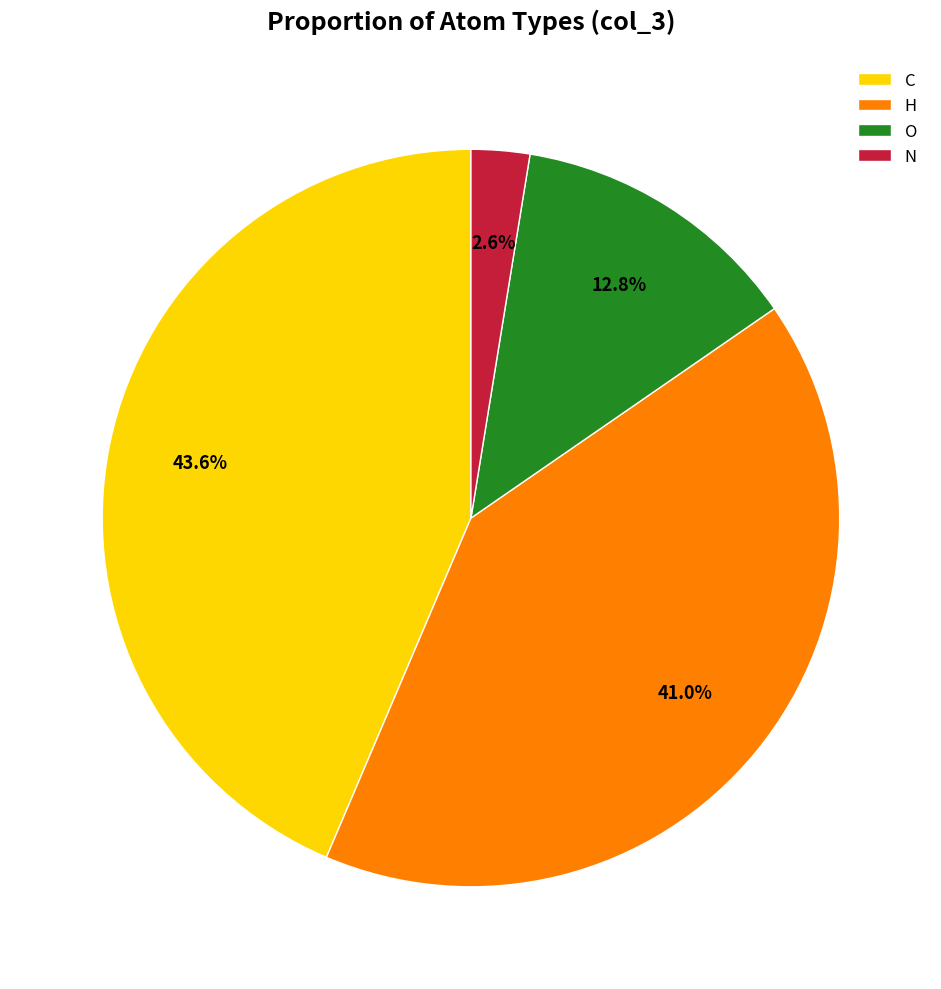

To the nearest percent, what is the difference between the C and O slice percentages?

31%